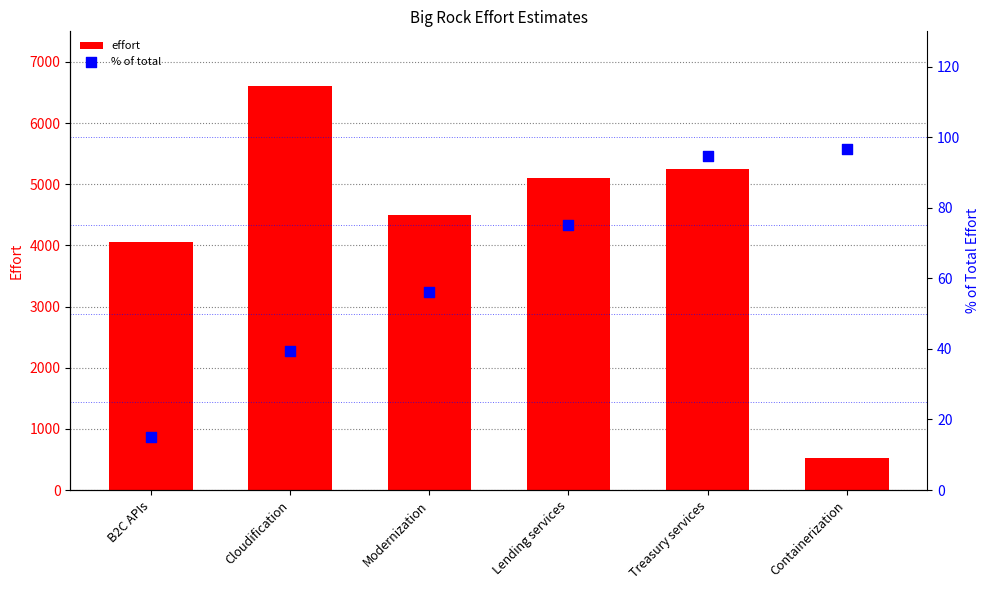

What are all the series names shown in the legend?

effort, % of total